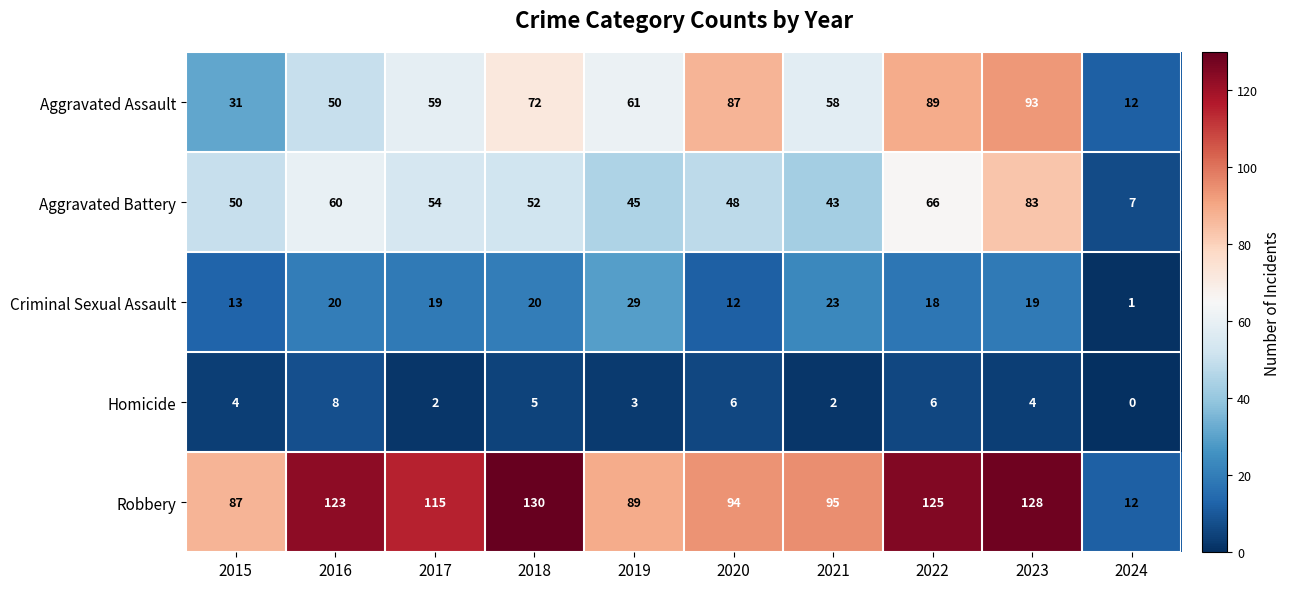

The Homicide series shows -4 at 2024. True or false?

False